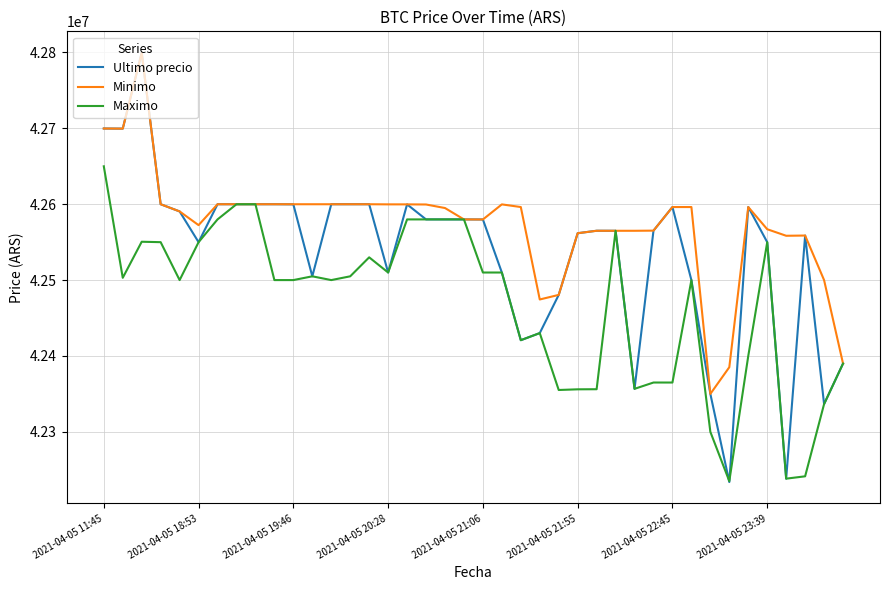

What is the greatest value displayed?

42799603